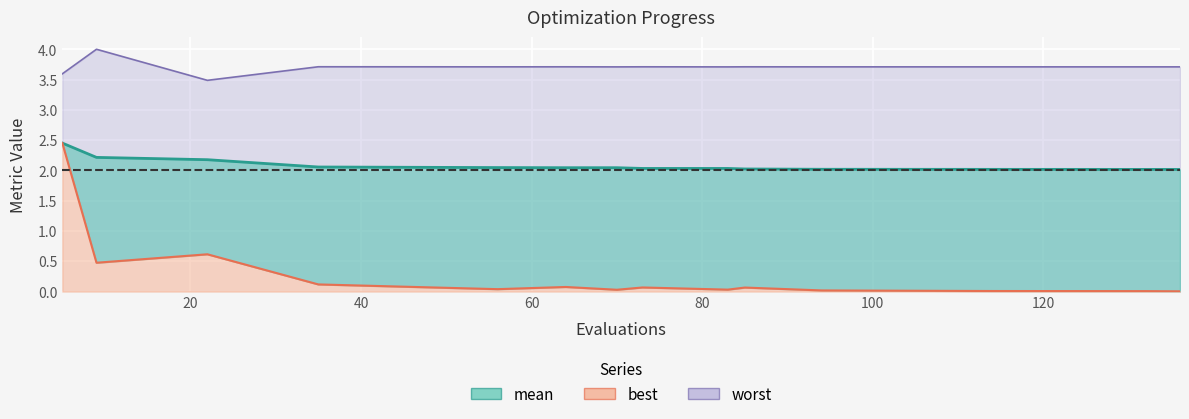

Rank the series by their maximum value, from lowest to highest.

mean, best, worst